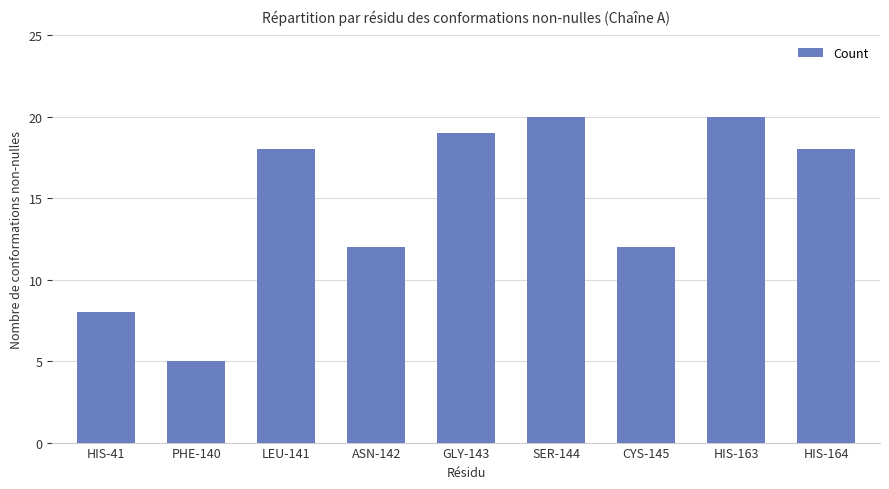

Between ASN-142 and HIS-163, which is larger?

HIS-163